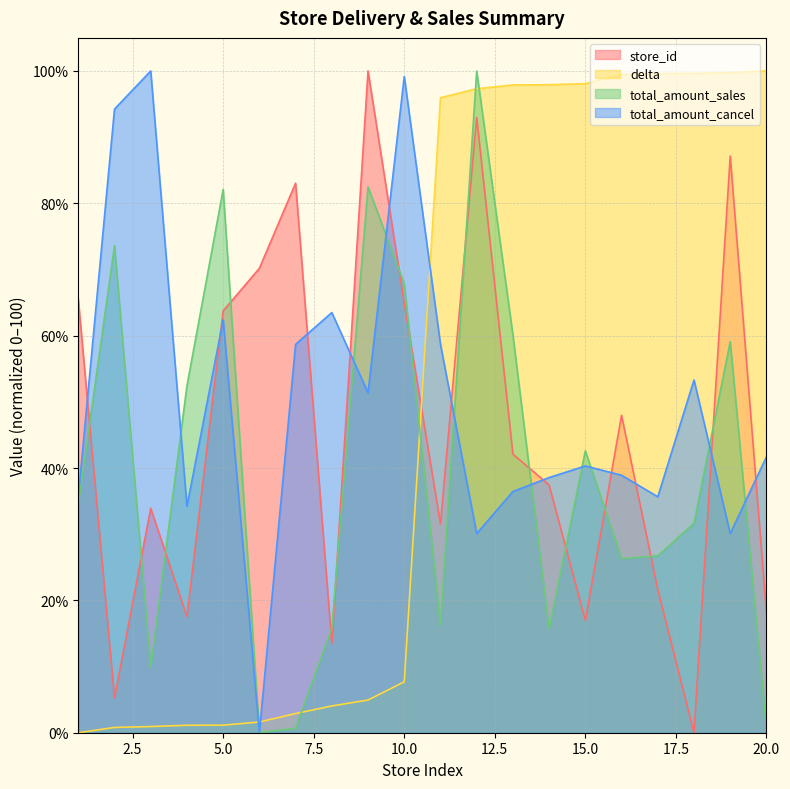

Which series has the widest spread of values?

store_id